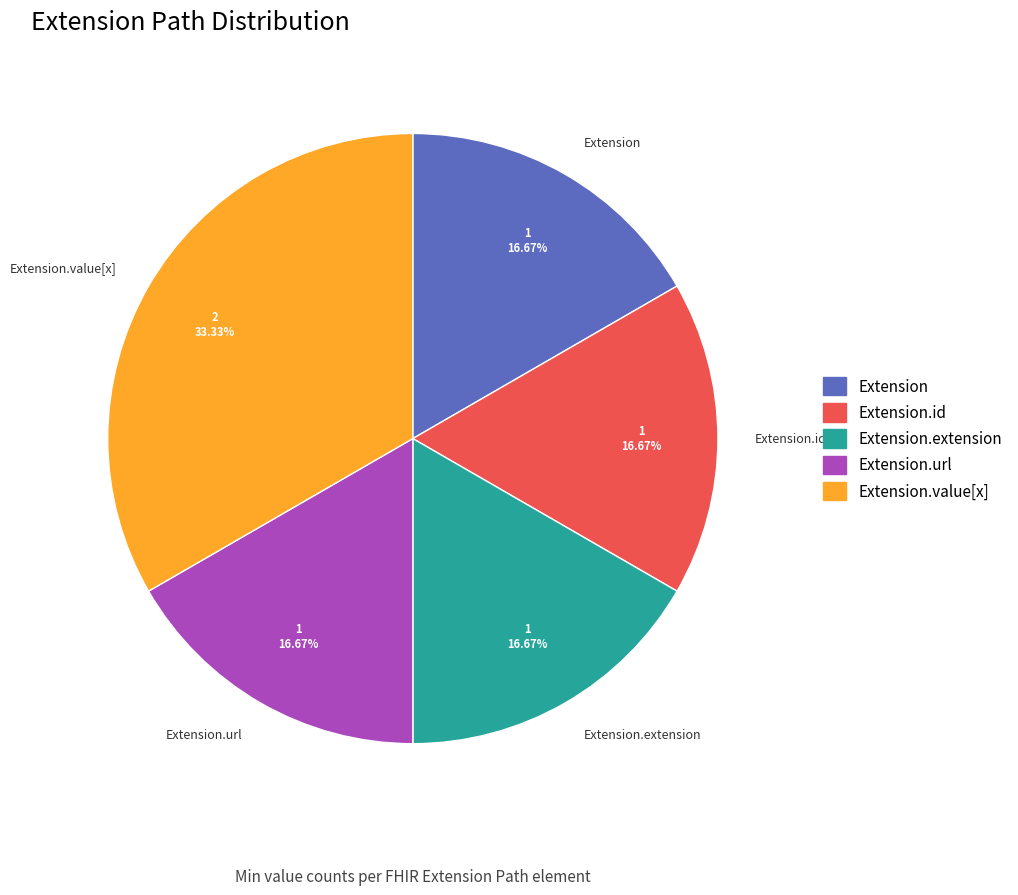

Combined, do Extension.extension and Extension.id account for over 50%?

No